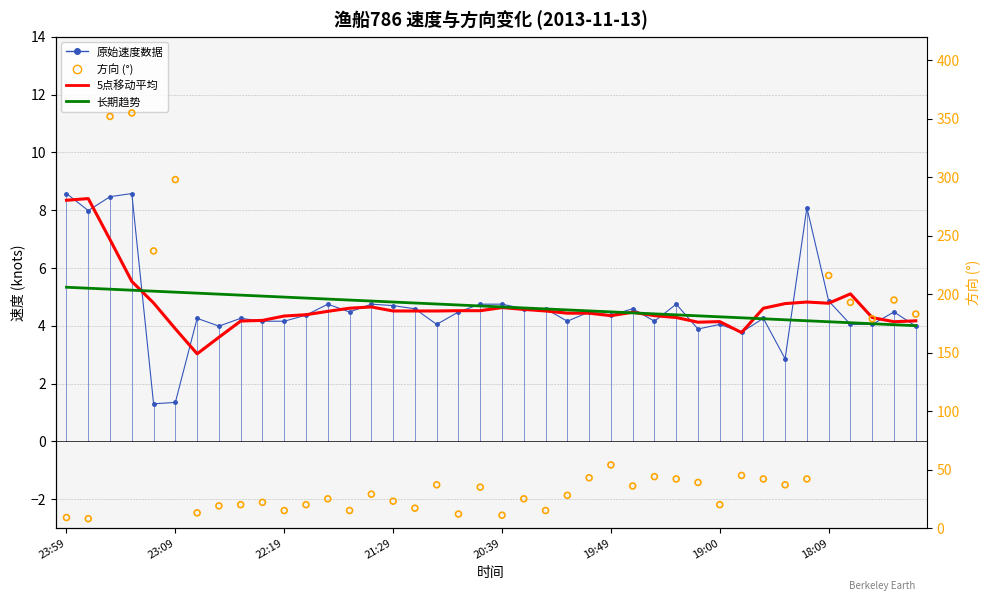

Which series contains the lowest Y value?

原始速度数据